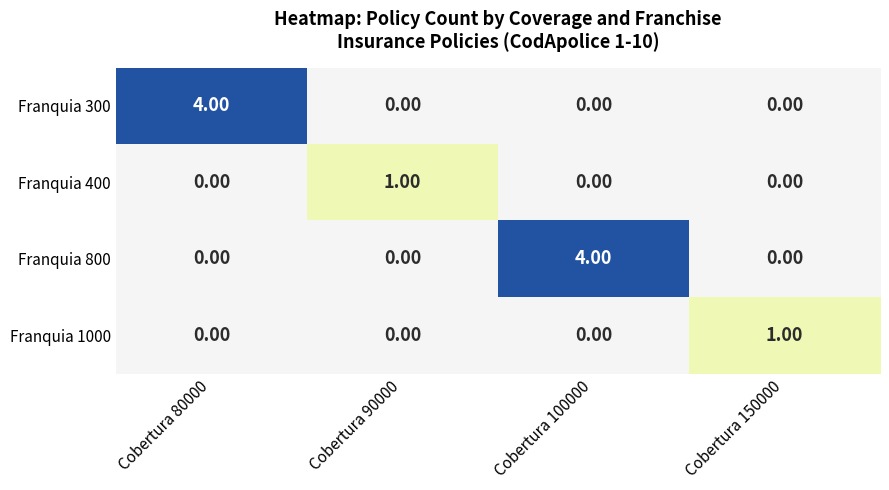

Is the value of Franquia 1000 at Cobertura 150000 greater than the value of Franquia 300 at Cobertura 80000?

No